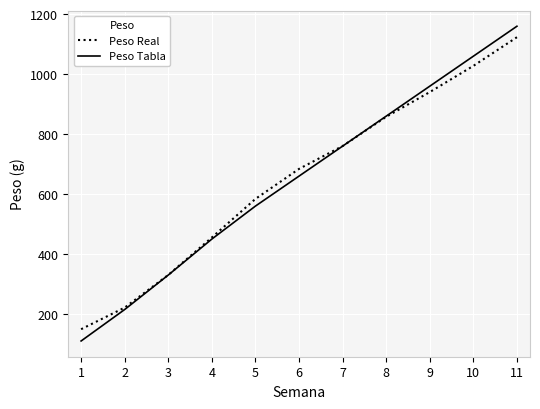

True or false: Peso Real and Peso Tabla intersect in this chart.

True